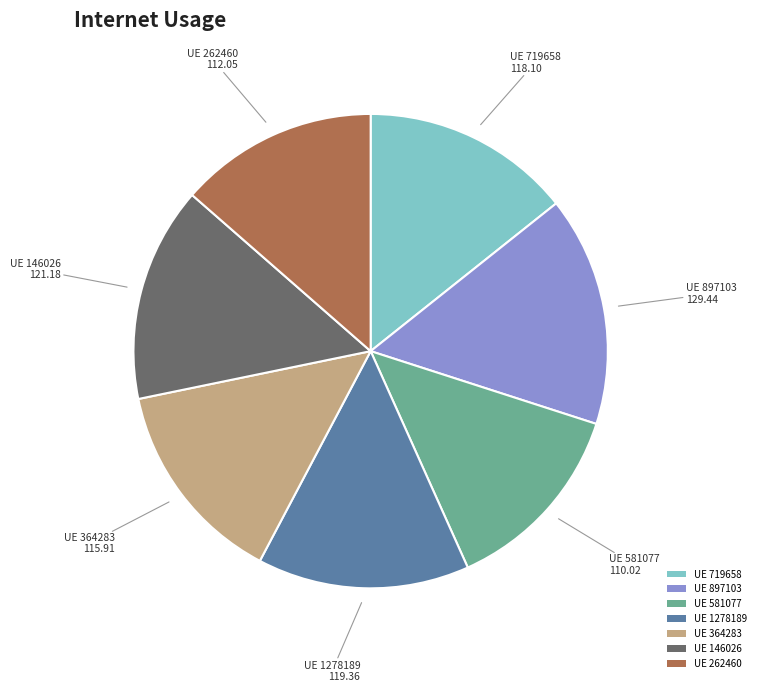

Approximately how many times larger is the value at UE 146026 compared to UE 262460?

1.1